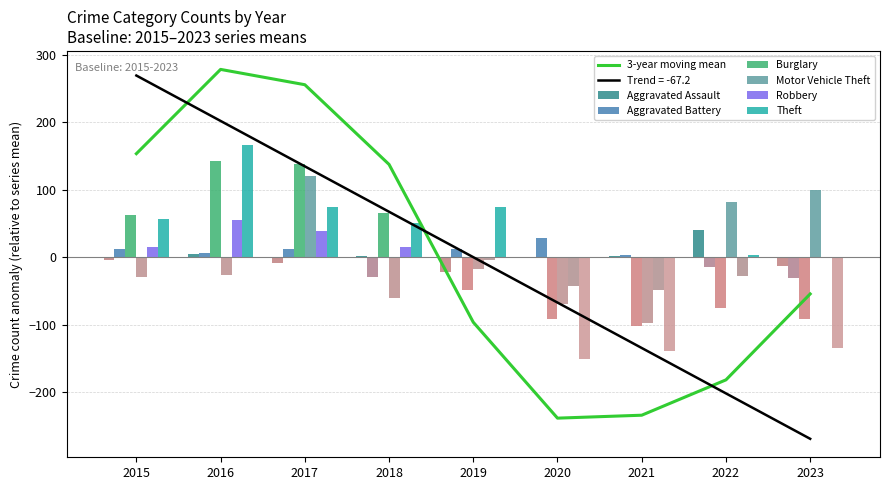

How many bars are there in total?

54